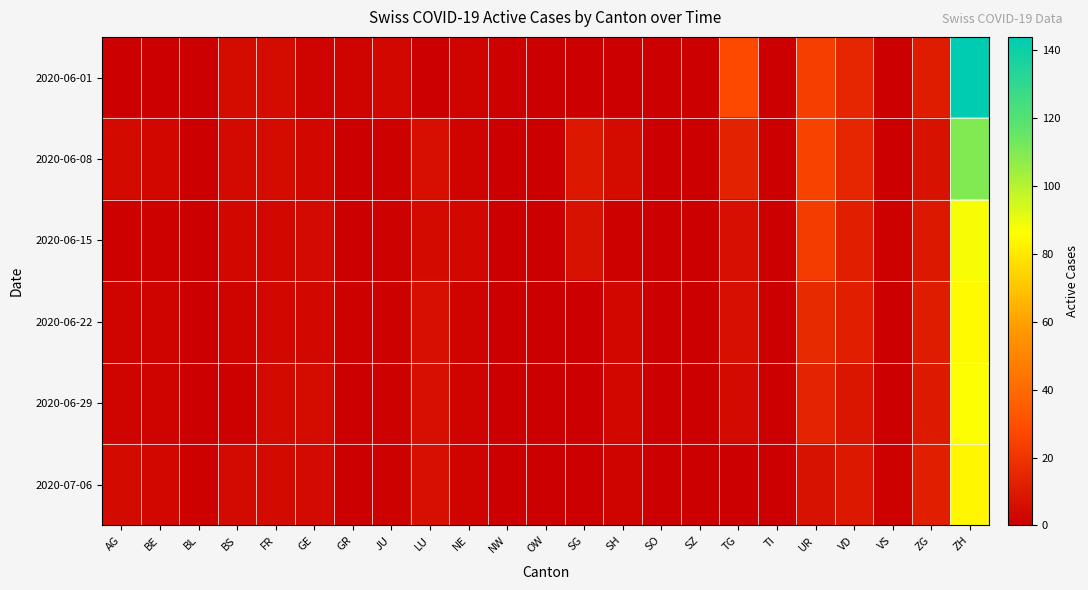

Which series has the widest spread of values?

2020-06-01